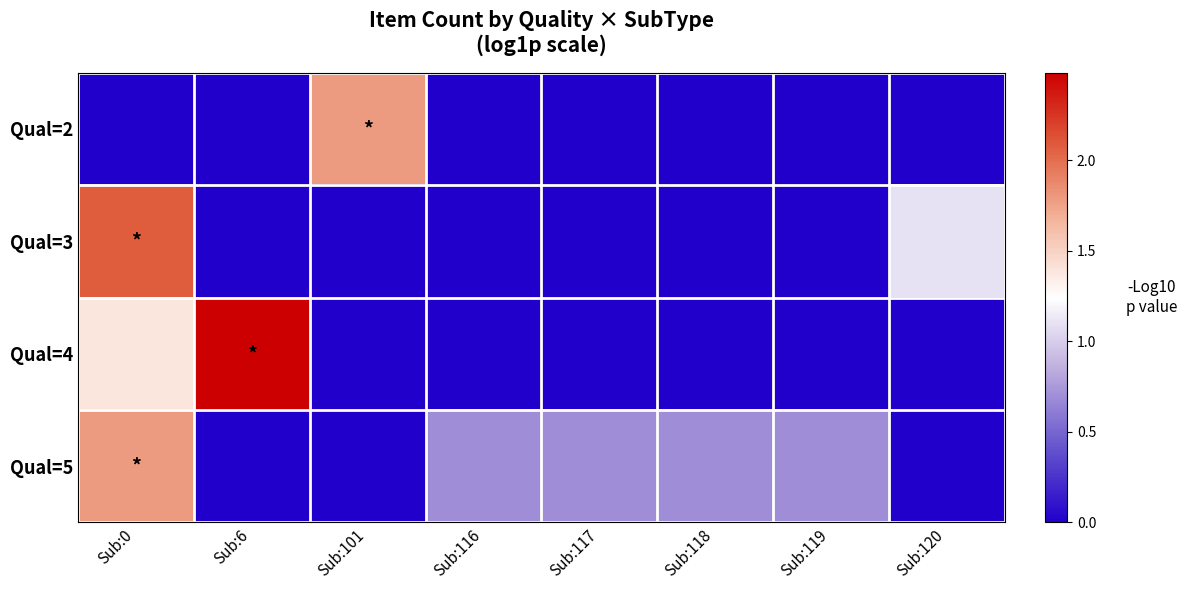

What is the spread (max minus min) of values at Sub:118?

0.7